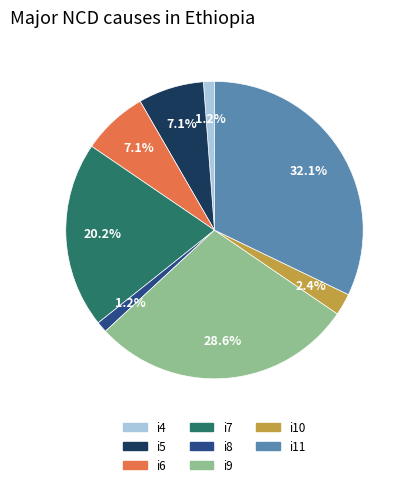

What is the largest slice in the pie chart?

i11